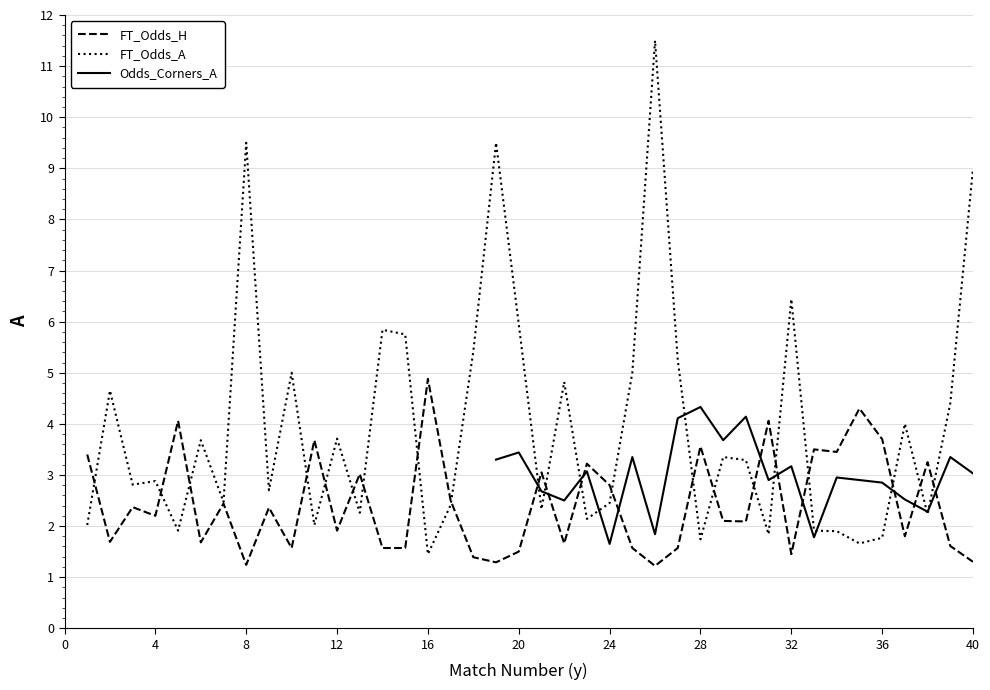

What is the value of the FT_Odds_H point at the 22nd from the left?

1.7